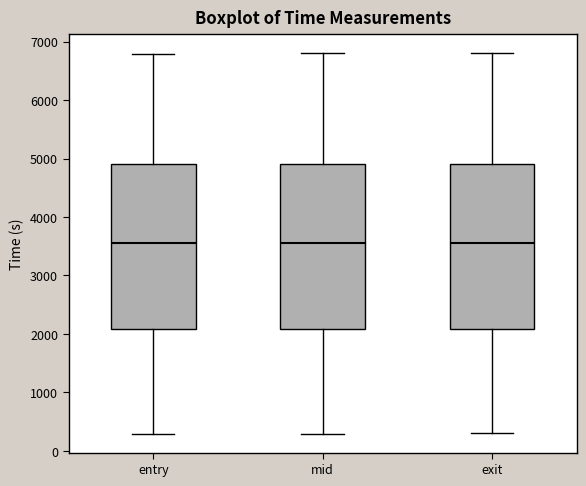

Reading left to right, transcribe this box plot: for each box, give where its median line is, the range the box spans, and where its two whiskers end, as read against the y-axis. The values are not printed on the chart, so give them approximately, as read against the axis.

entry: median 3600, box 2100 to 4900, whiskers 300 to 6800
mid: median 3600, box 2100 to 4900, whiskers 300 to 6800
exit: median 3600, box 2100 to 4900, whiskers 300 to 6800